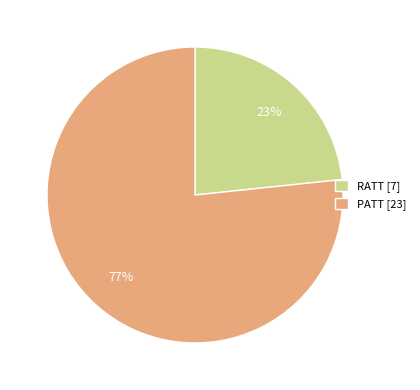

Does RATT represent more than half of the total?

No